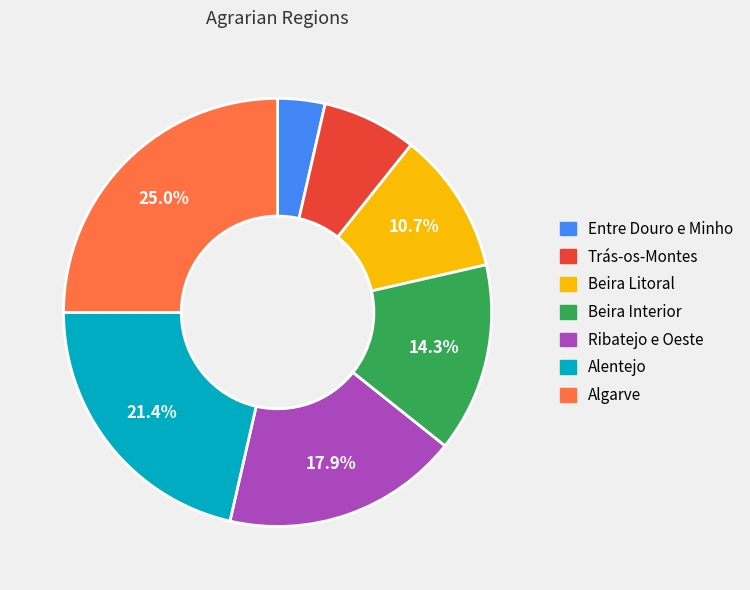

Which category has the smallest portion of the pie?

Entre Douro e Minho